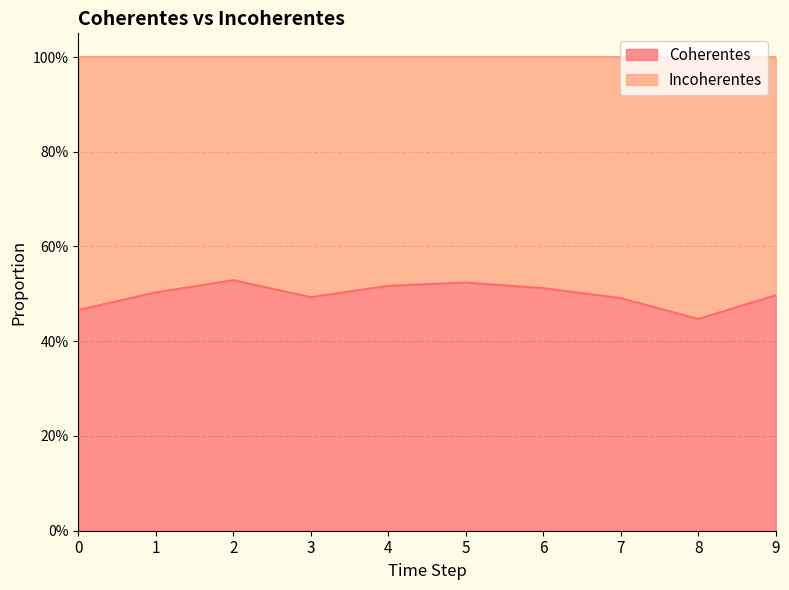

How many values are between 0 and 1?

10